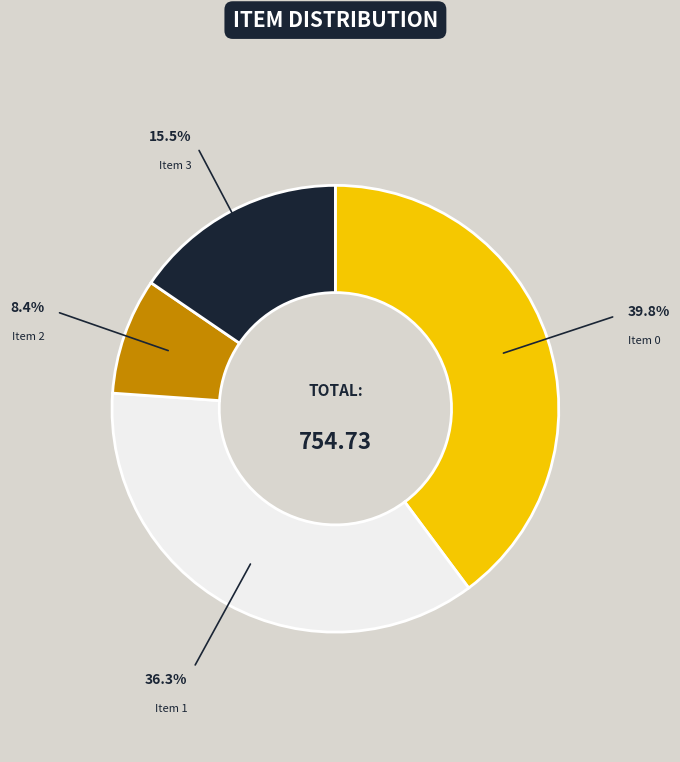

Do Item 2 and Item 0 together represent more than half of the pie?

No